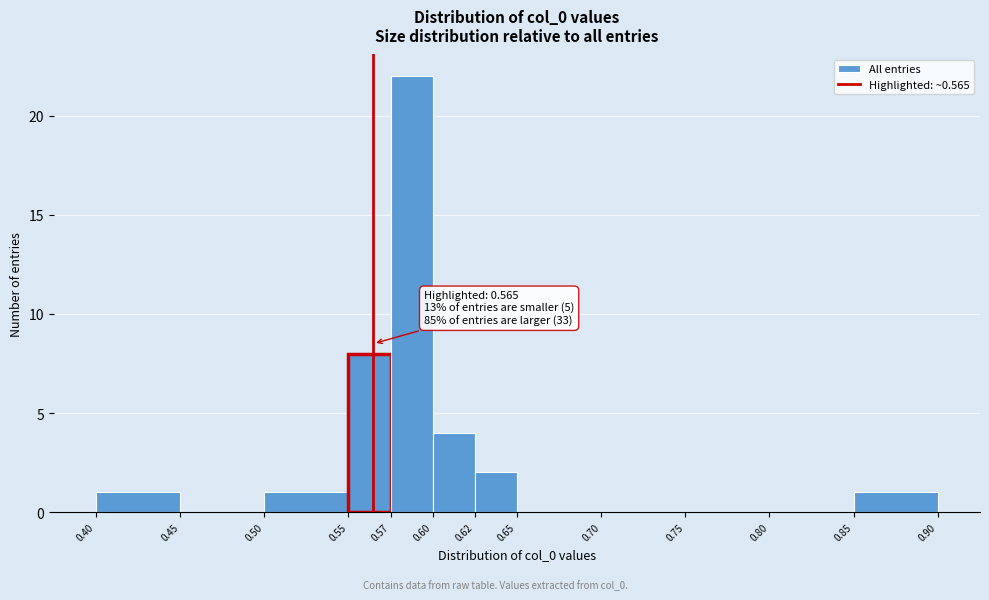

Over which range of the x-axis is the bar tallest?

0.57 to 0.60